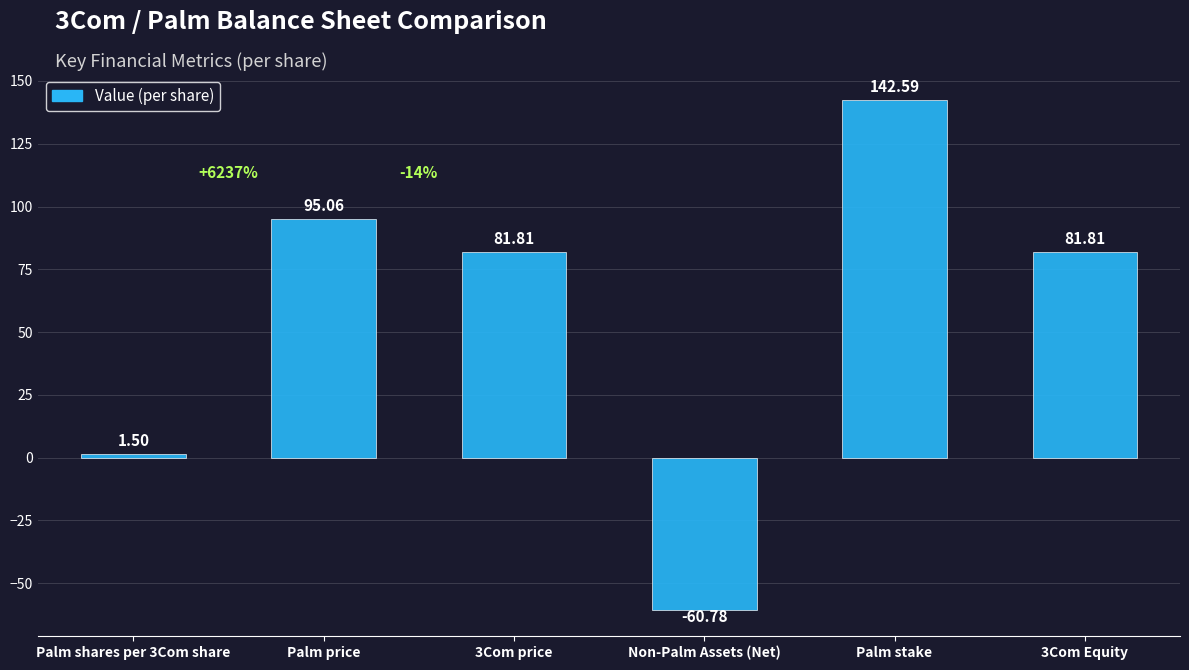

Does the chart contain any negative values?

Yes